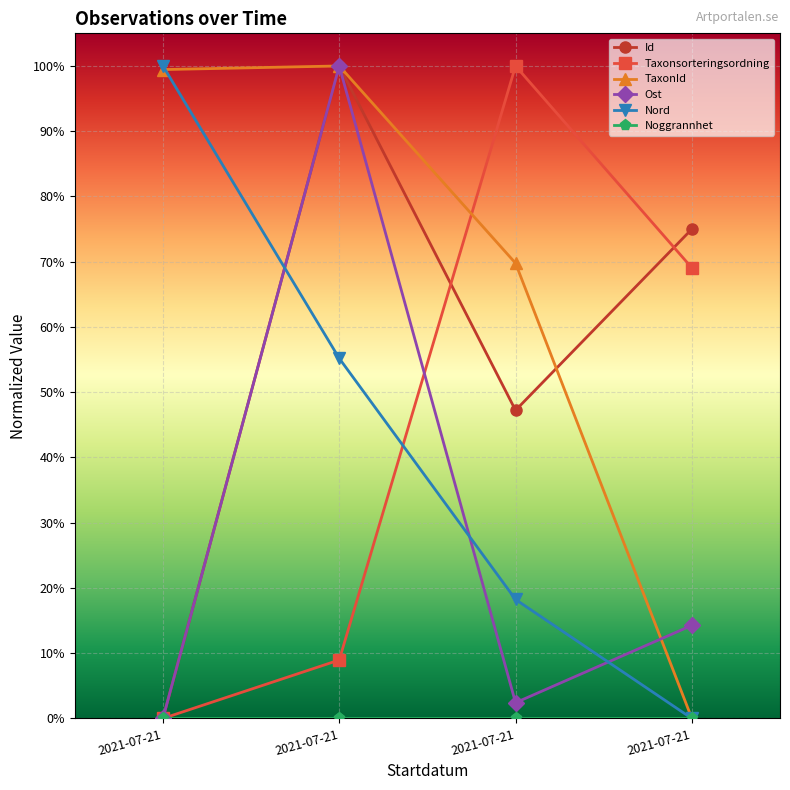

Is this an area chart (filled region under the line)?

No